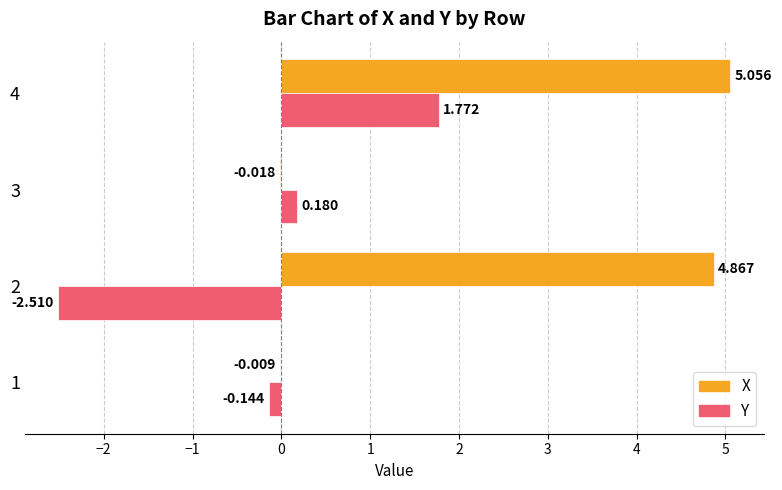

Between 2 and 3, which series saw the biggest shift?

X